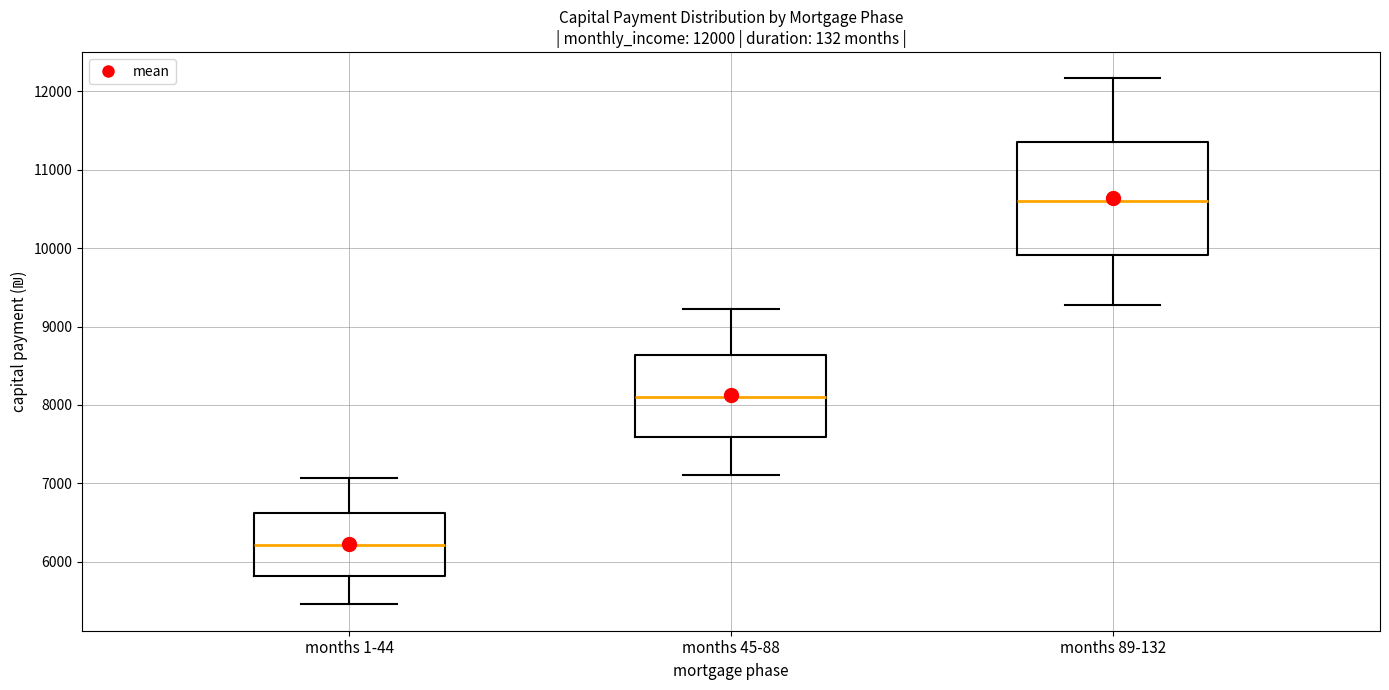

Comparing the boxes themselves (not the whiskers), which one is the tallest?

months 89-132